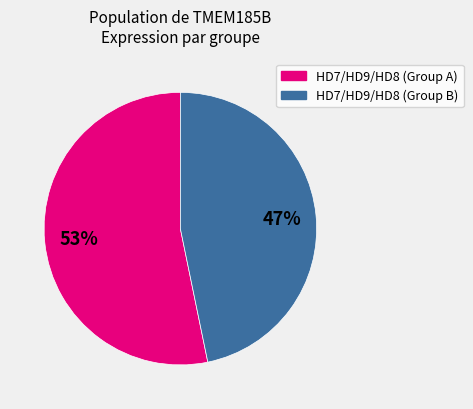

Does any single category account for the majority?

Yes